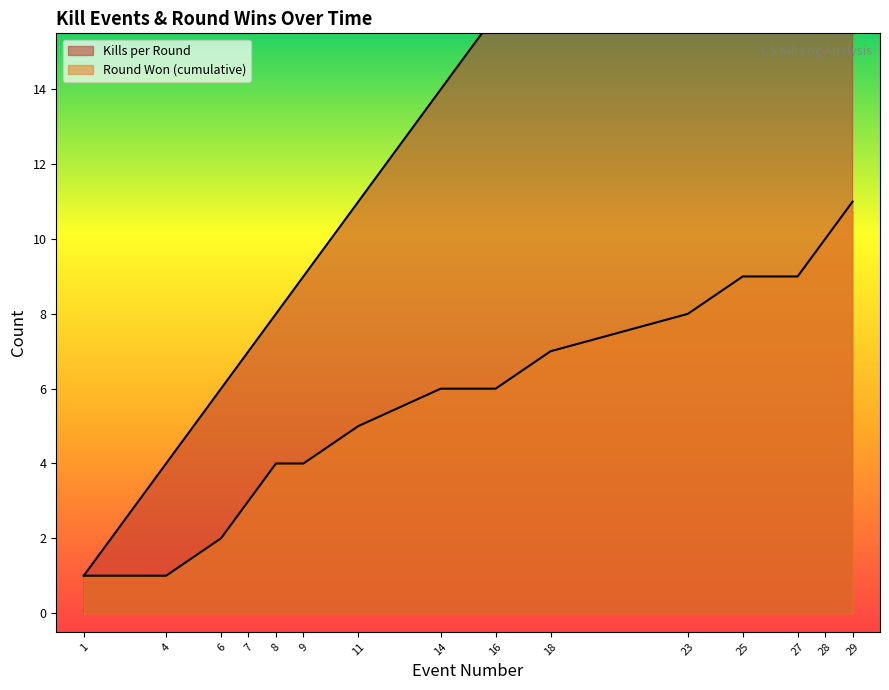

How many lines are shown in the chart?

2